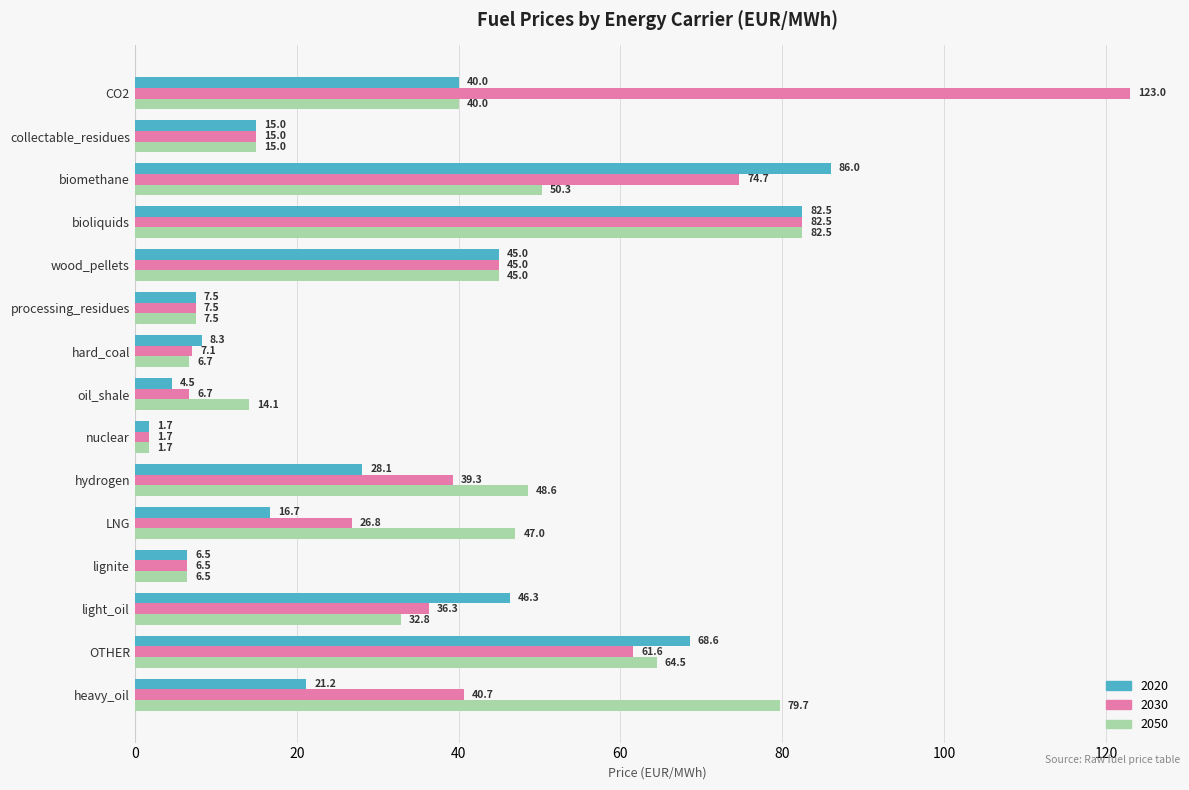

Rank the series by their average value, from highest to lowest.

2030, 2050, 2020